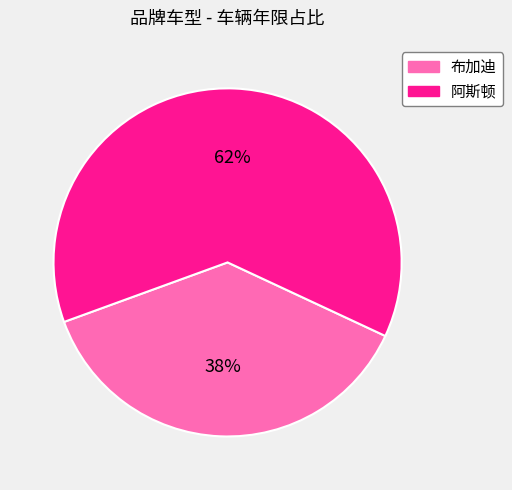

Which slice is the largest?

阿斯顿